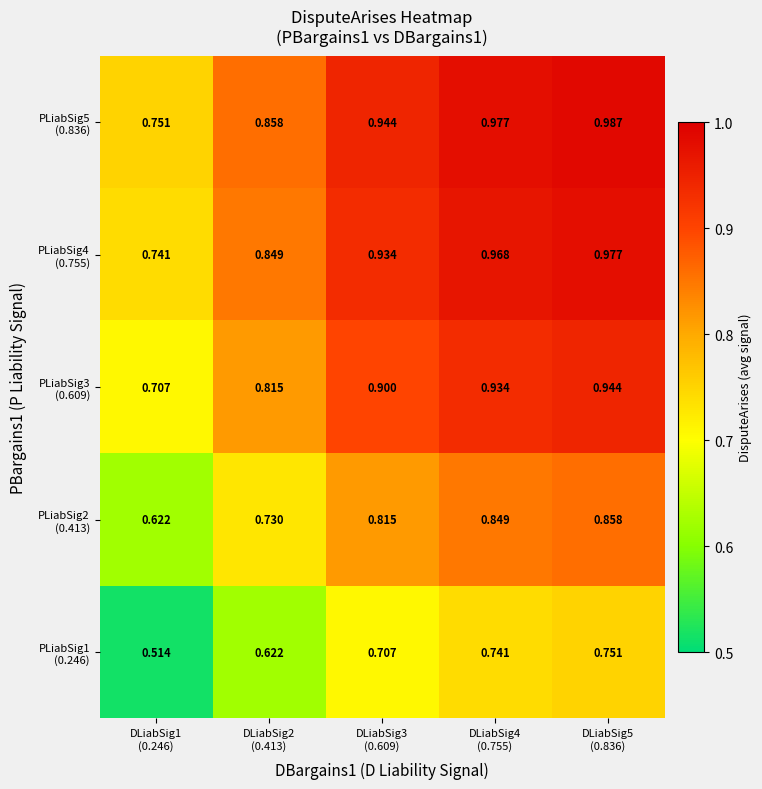

What is the total value across all series at DLiabSig5
(0.836)?

4.5